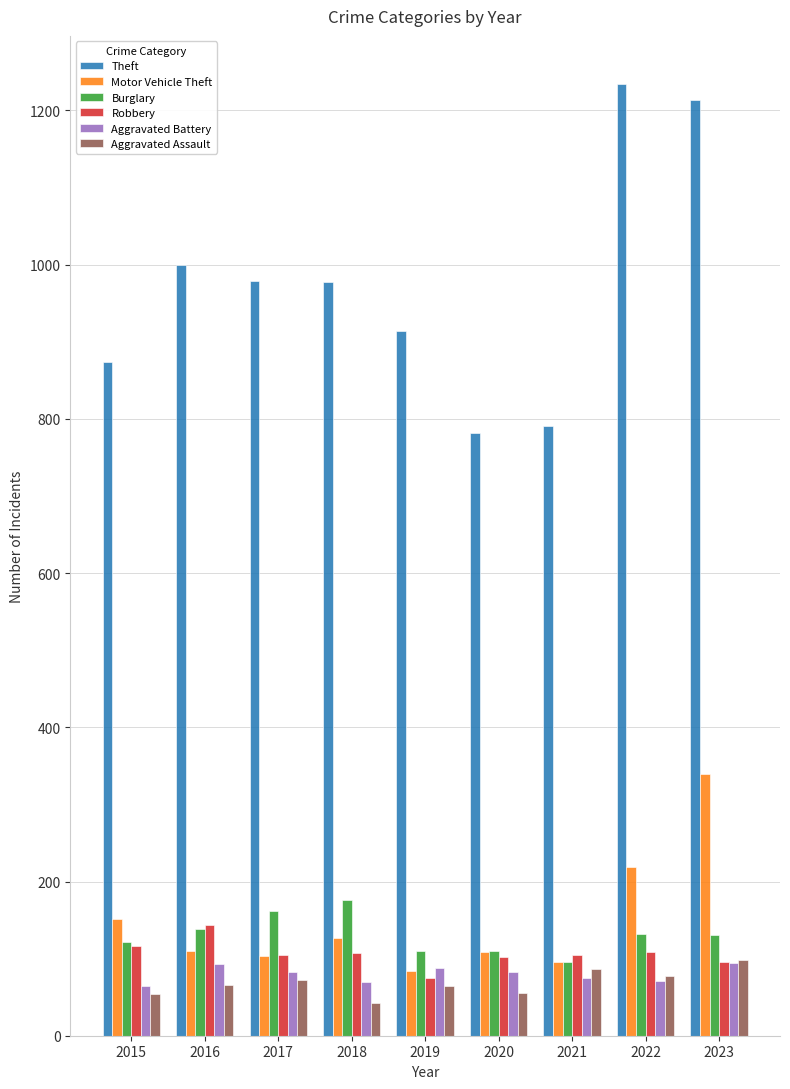

What is the sum of the Burglary values at 2021 and 2020?

205